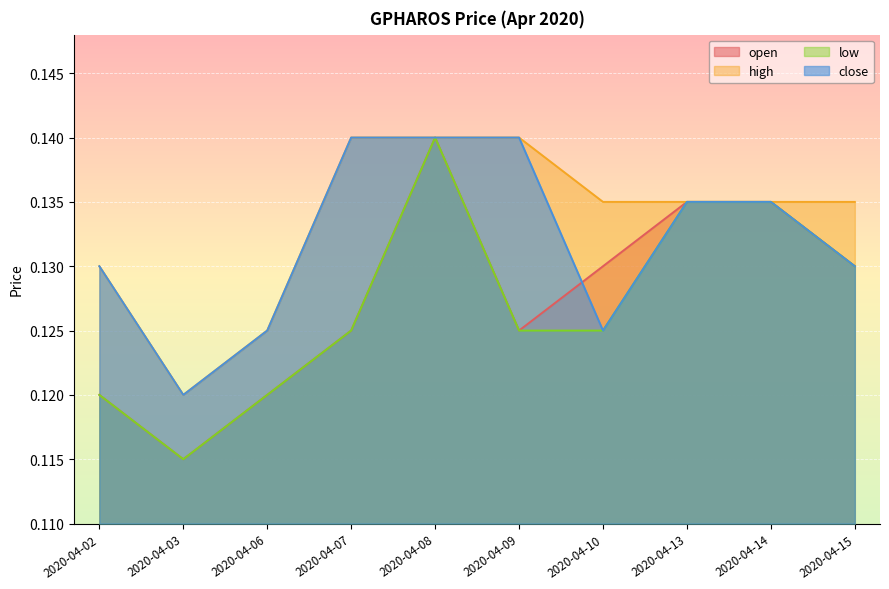

Which category has the highest value in the close series?

2020-04-07